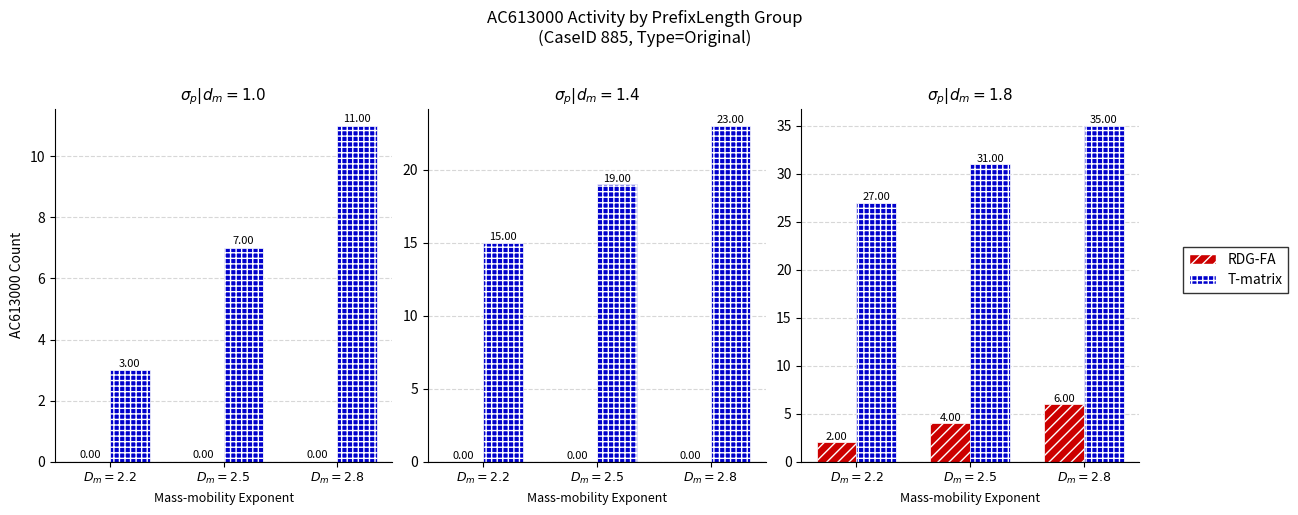

At which label does RDG-FA first exceed 4?

$D_m=2.8$